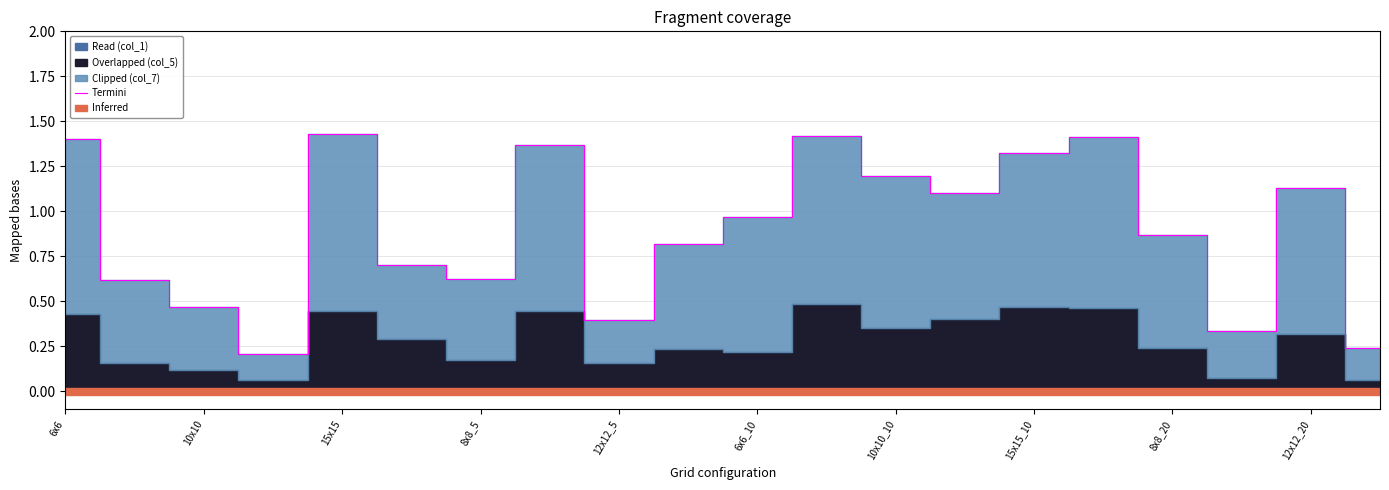

Is it true that Termini equals 0.7 at 6x6?

False